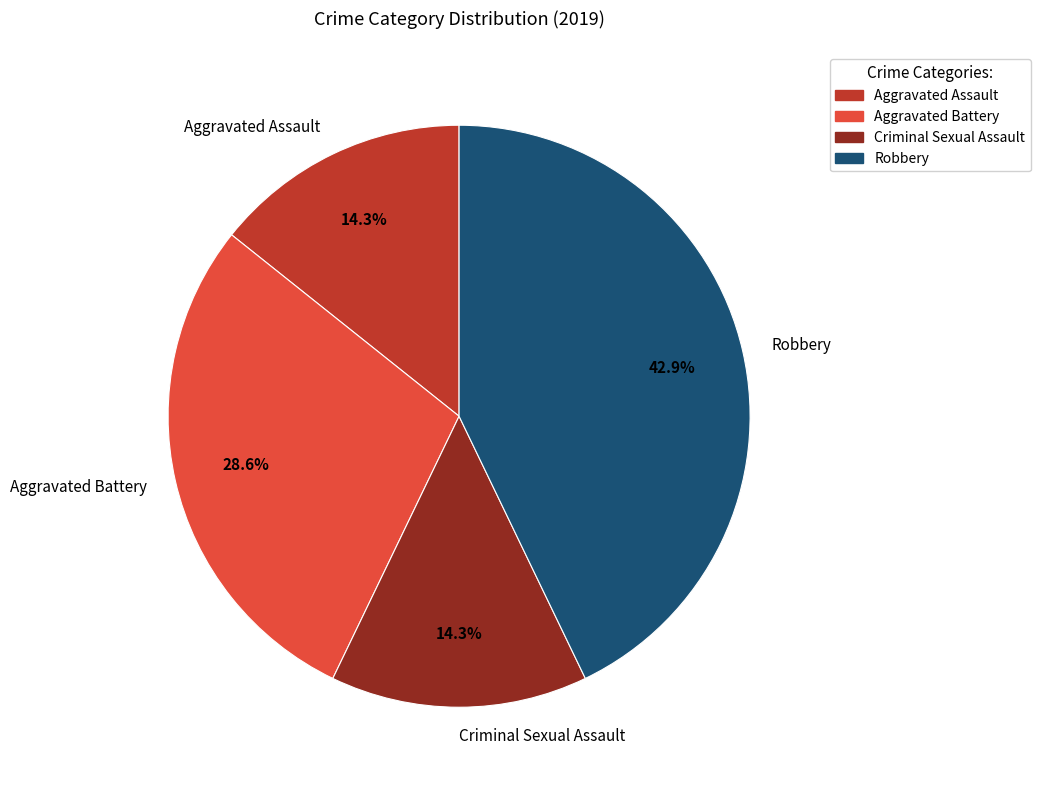

To the nearest percent, what is the difference between the Aggravated Battery and Criminal Sexual Assault slice percentages?

14%